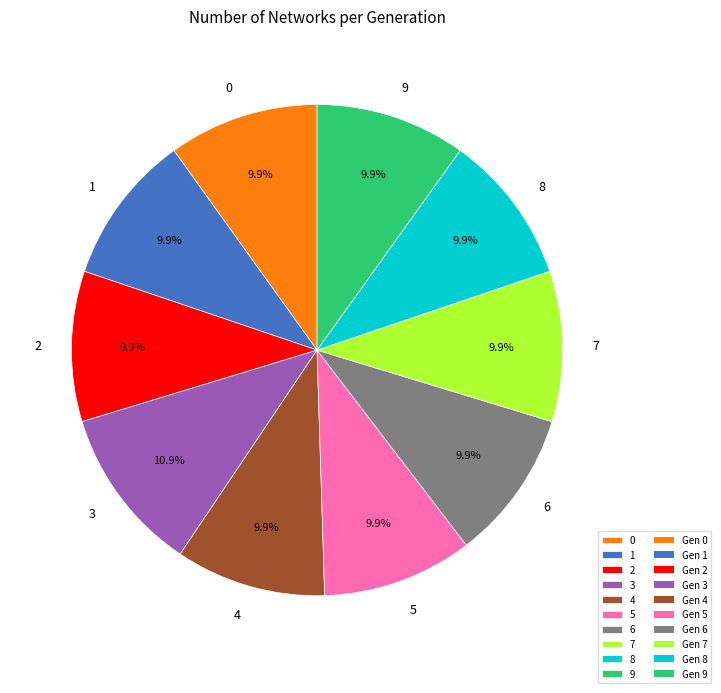

Do 5 and 2 together represent more than half of the pie?

No